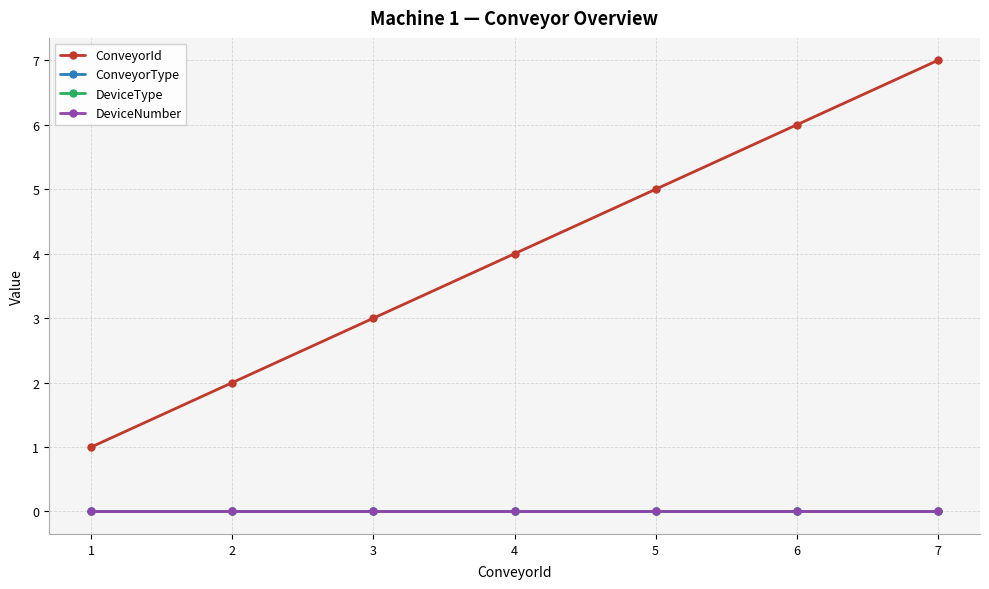

What is the maximum value shown in the chart?

7